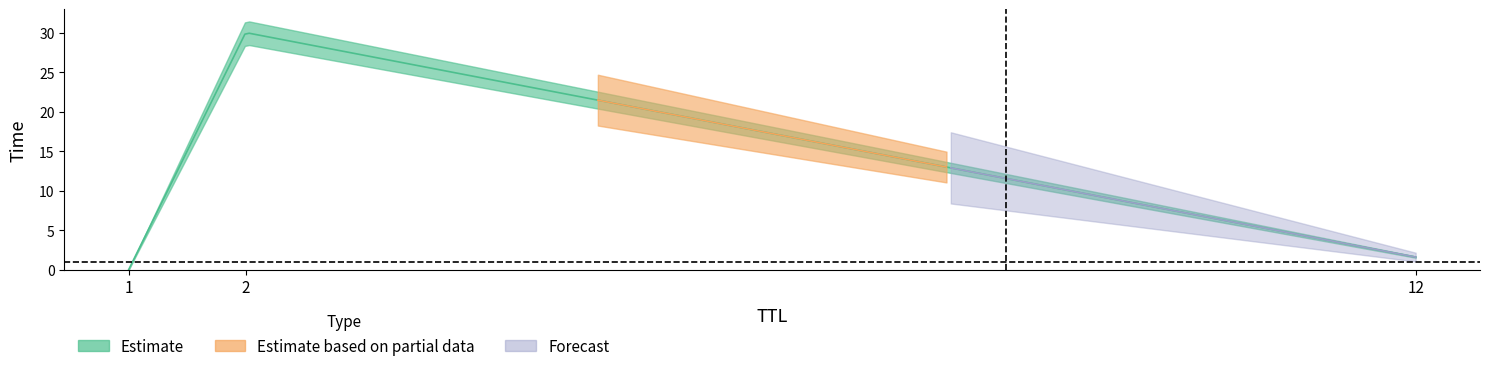

Count the number of categories in the chart.

3